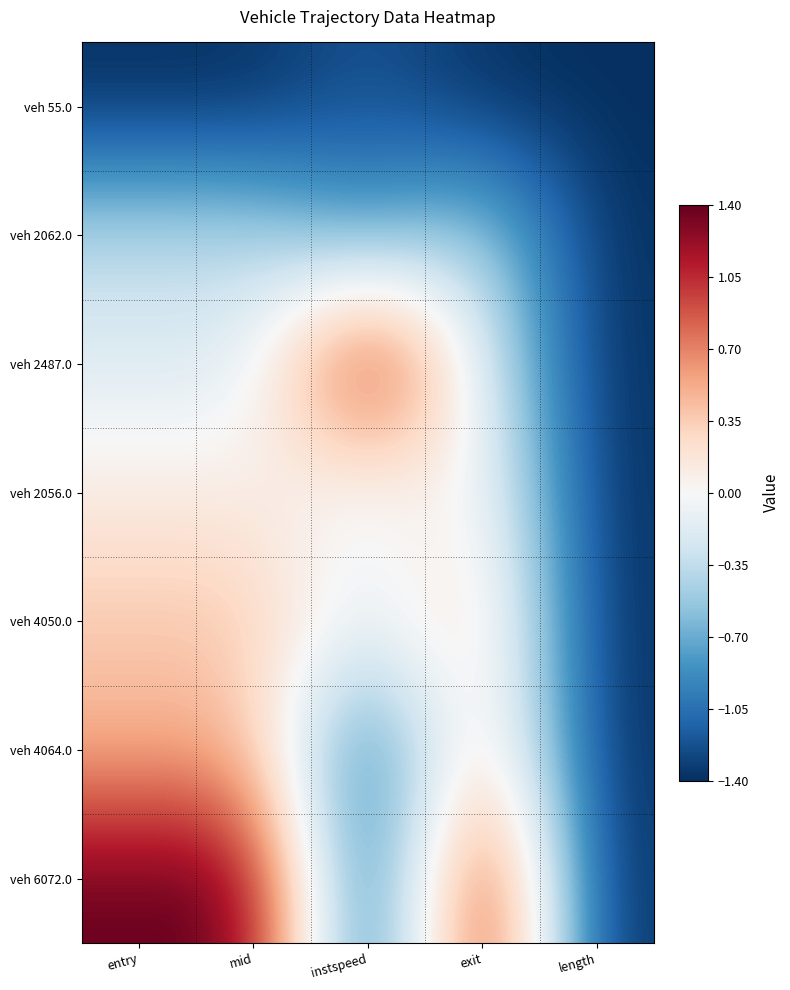

At how many categories does at least one series exceed 0?

4